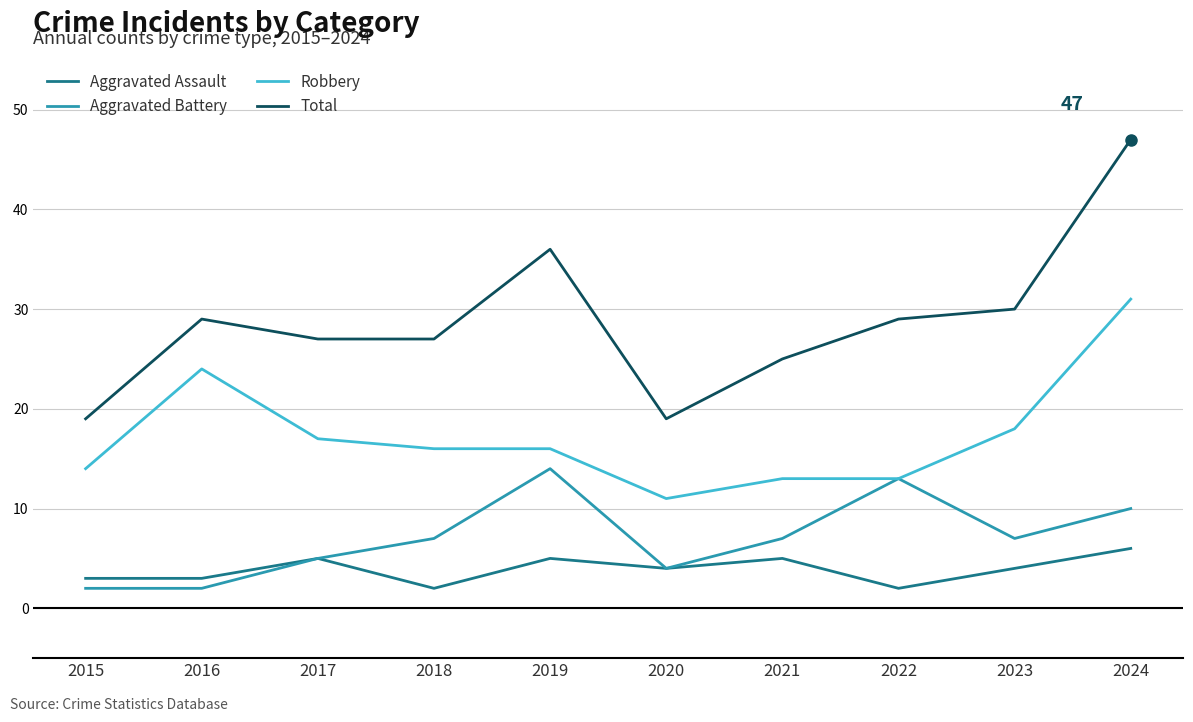

True or false: Total has a value of 33 at 2021.

False